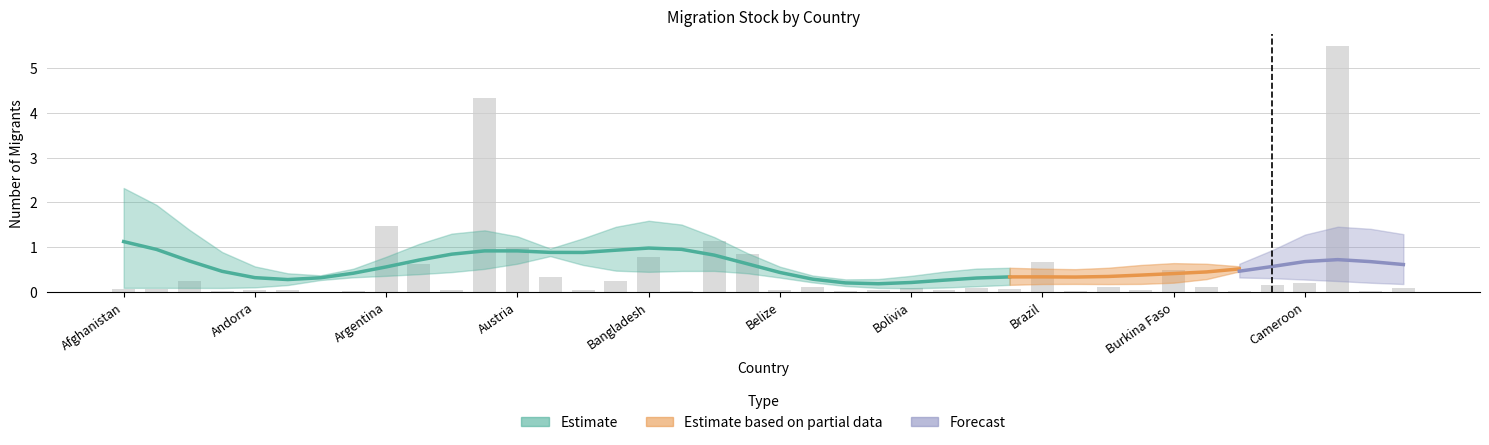

What is the greatest value displayed?

5.5